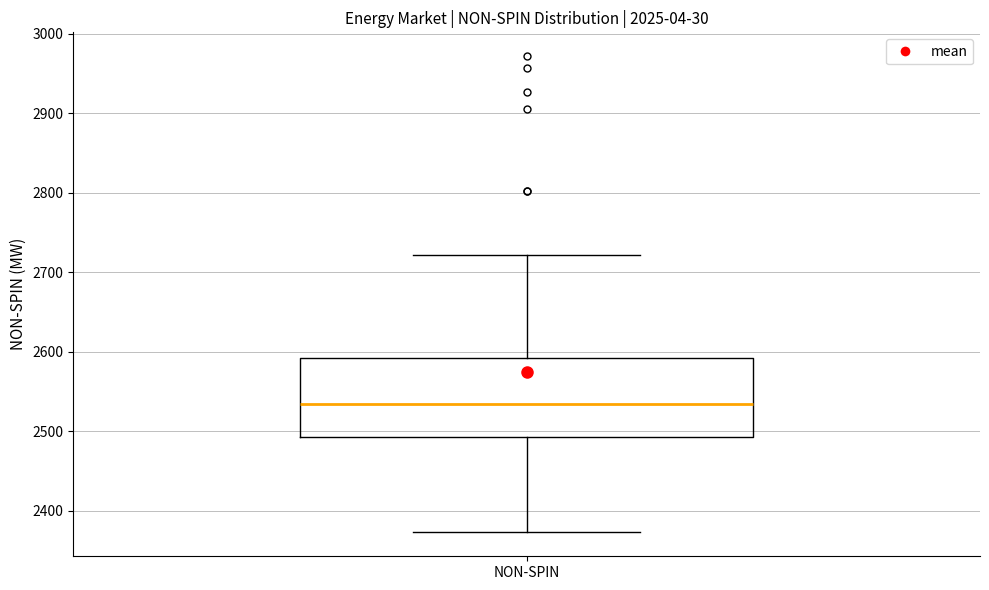

Read this box plot against the y-axis: the position of the median line, the range covered by the box, and the ends of both whiskers. The values are not printed on the chart, so give them approximately, as read against the axis.

median 2540, box 2490 to 2590, whiskers 2370 to 2720